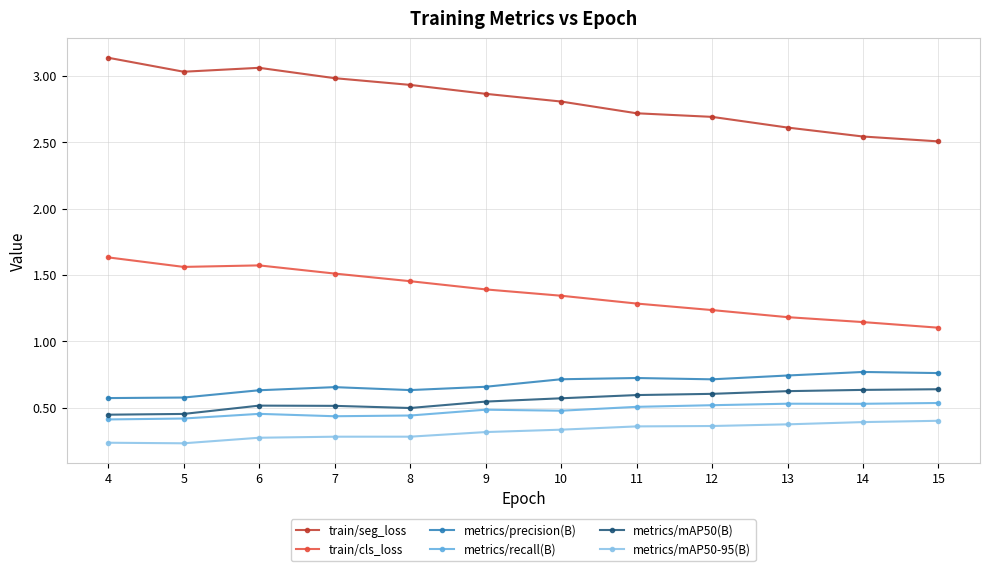

Which series has the largest total across all categories?

train/seg_loss